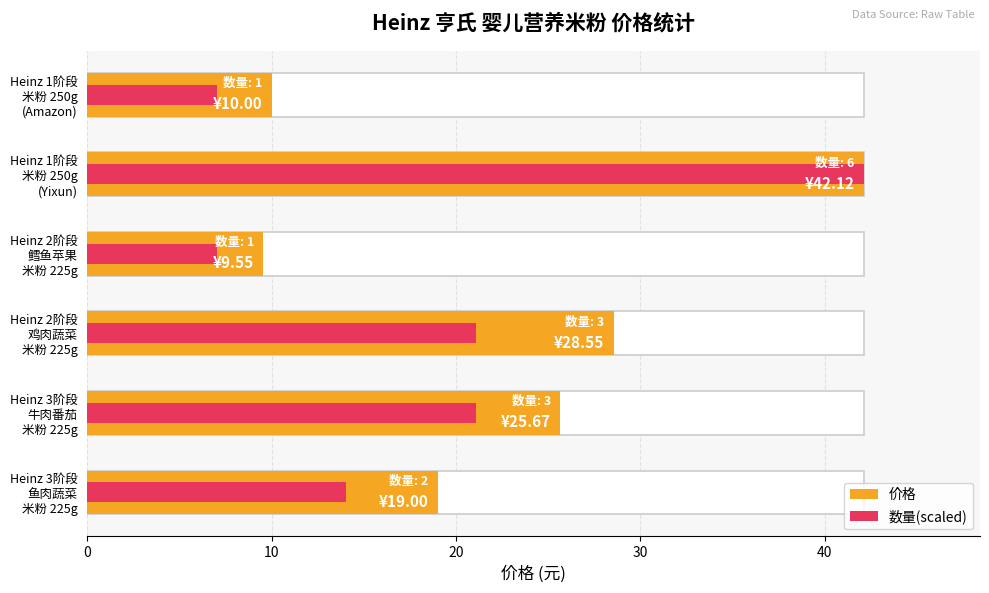

The 价格 series shows 17.5 at Heinz 1阶段 米粉 250g (Amazon). True or false?

False